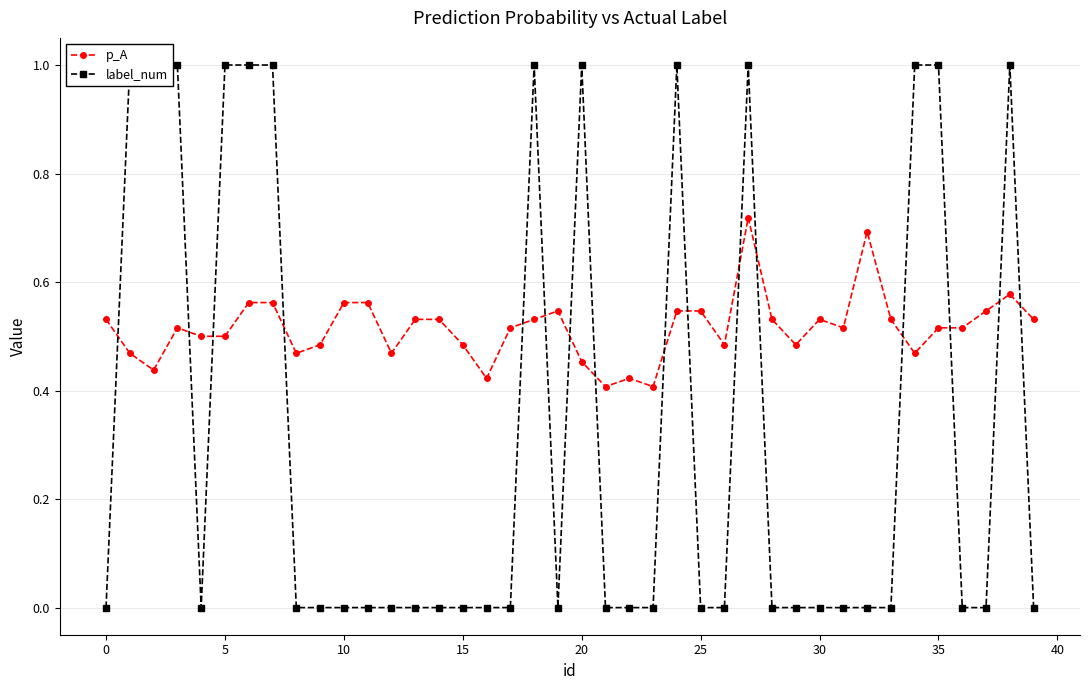

Which series ends up on top after the final intersection of p_A and label_num?

p_A